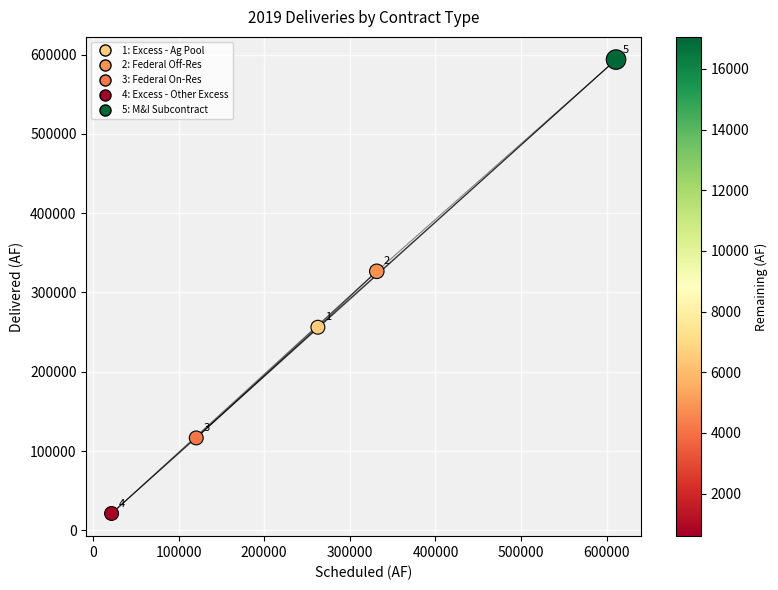

What is the range of Y values (max minus min)?

572466